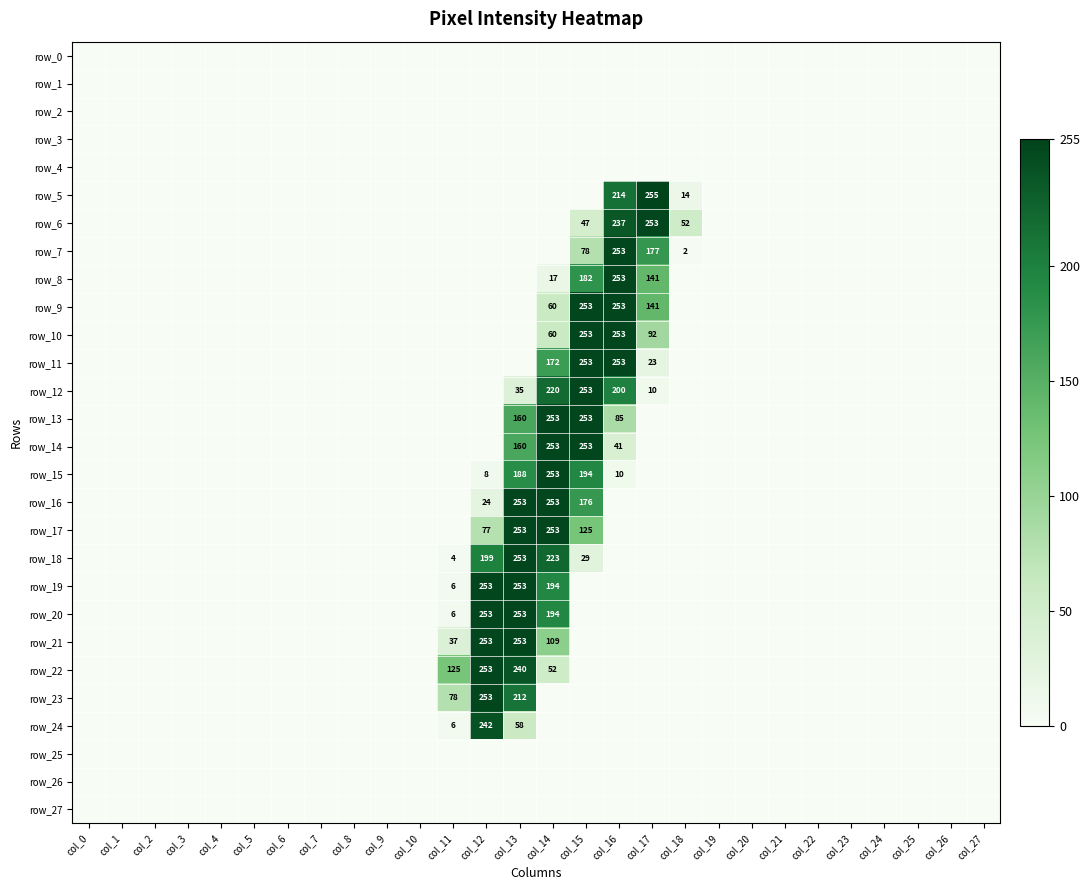

What is the sum of all row_14 values?

707